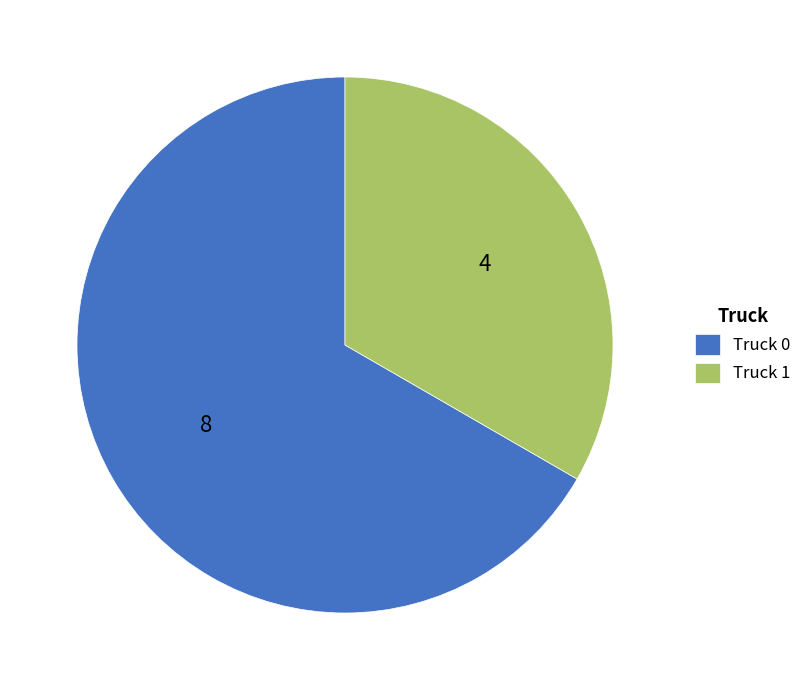

True or false: Truck 0 accounts for 67% of the total.

True